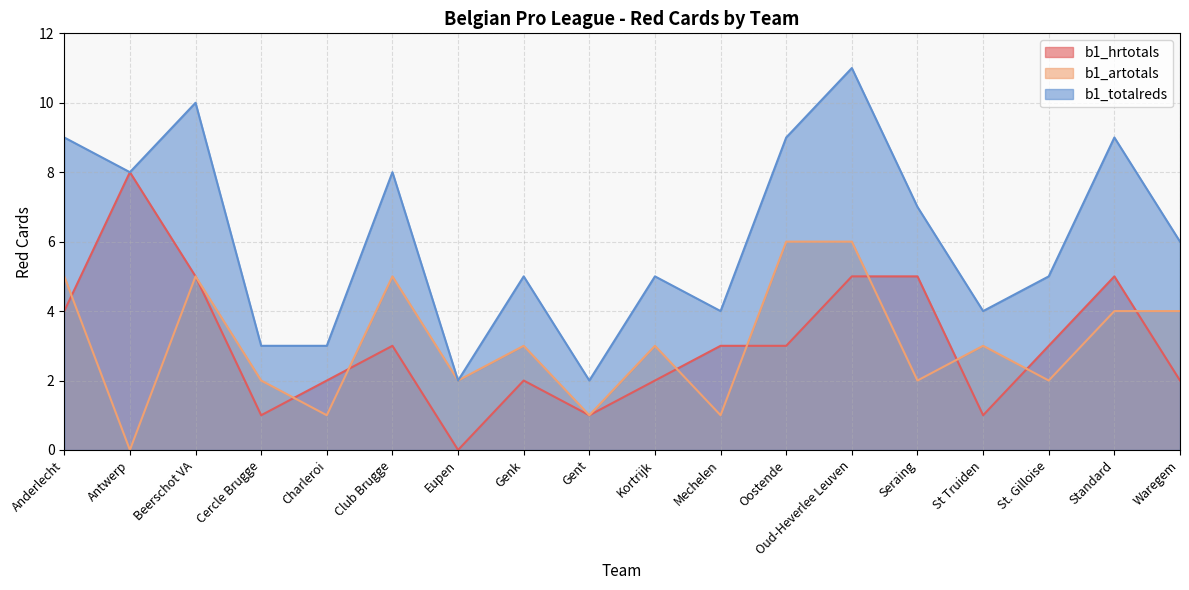

True or false: b1_artotals has more than 2 interior local peaks.

True